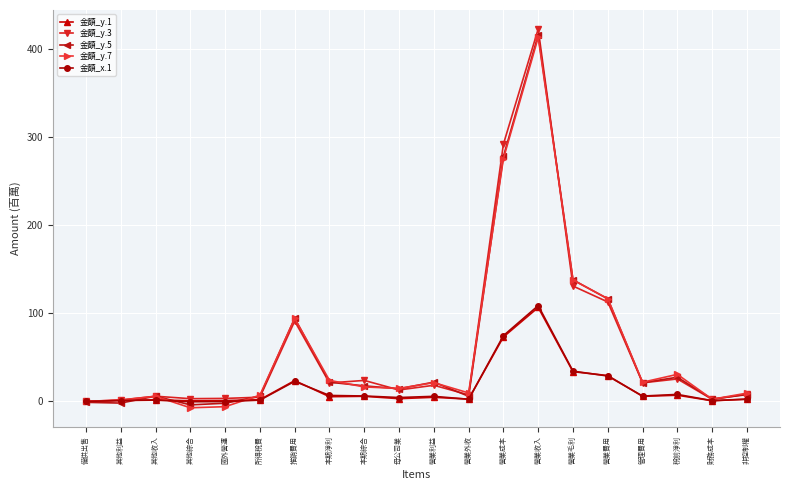

True or false: 金額_y.5 and 金額_y.1 intersect in this chart.

True